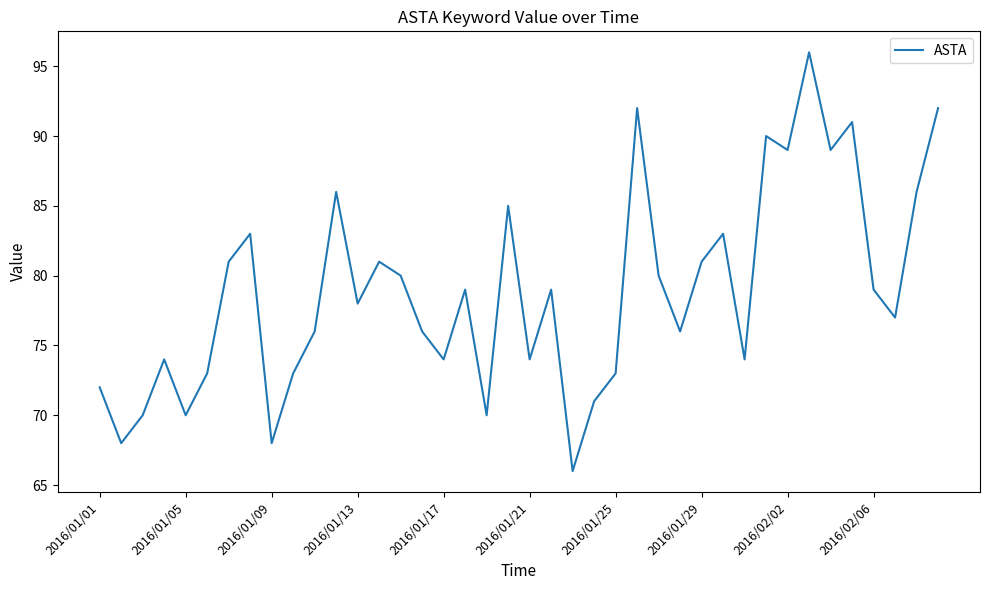

What is the difference between the maximum and minimum values?

30